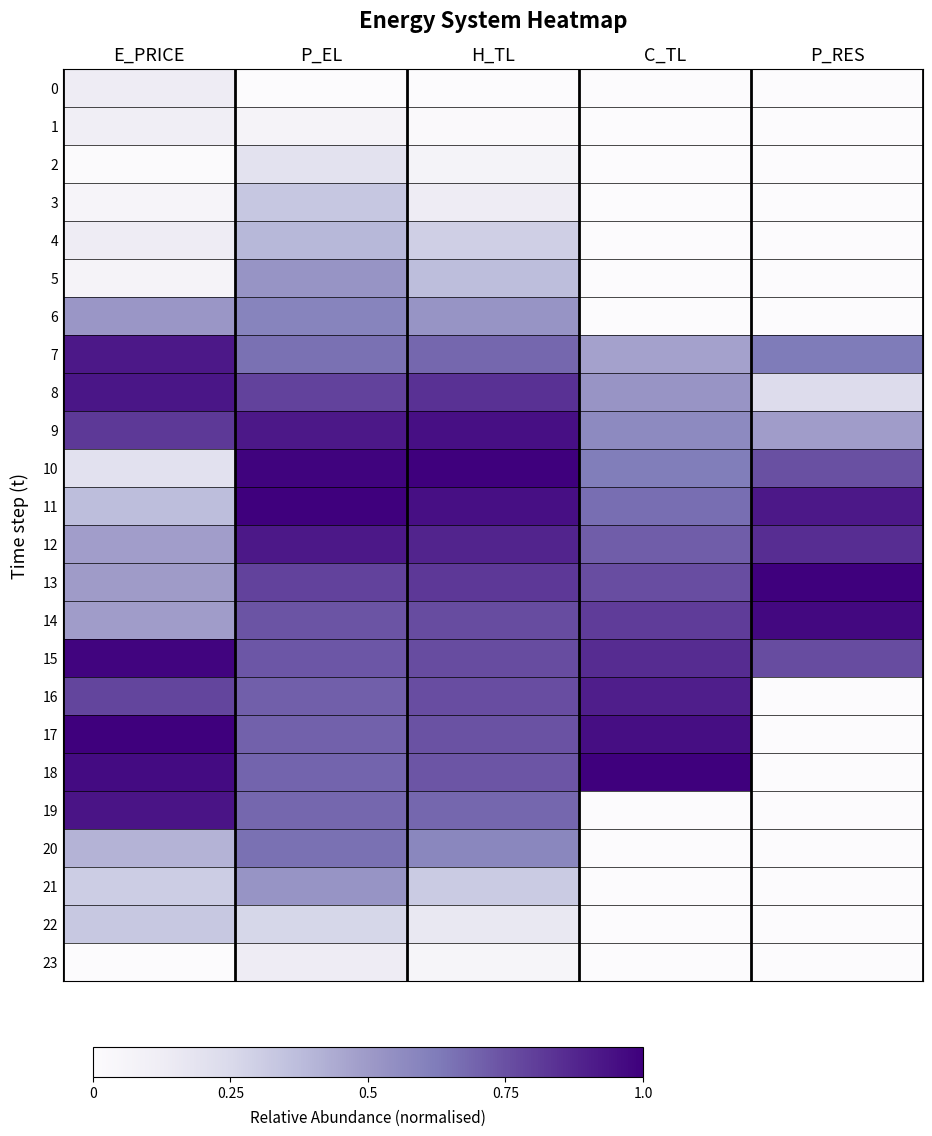

What is the greatest value displayed?

1.0